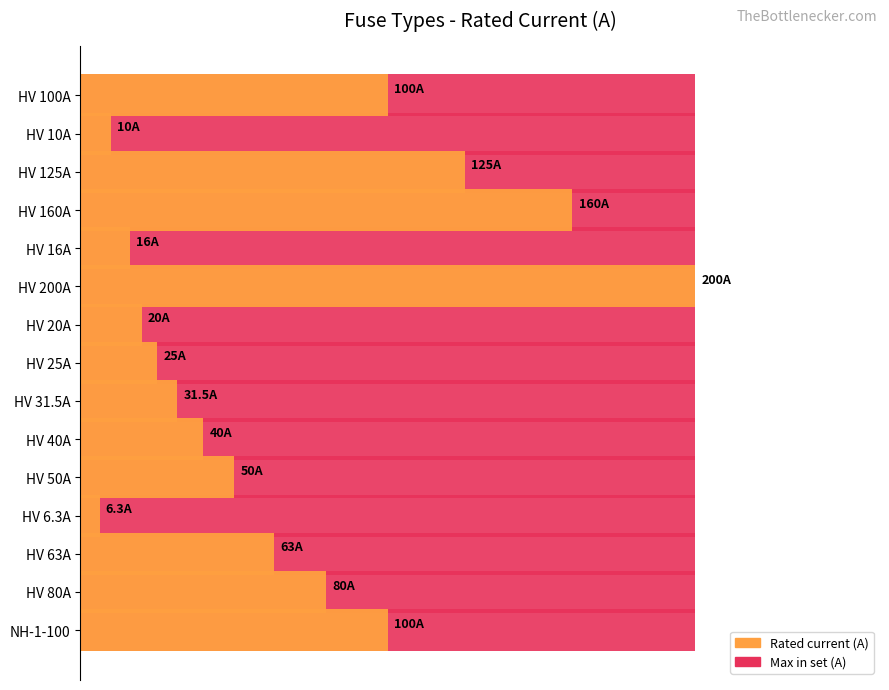

What value does the Rated current (A) series have at HV 31.5A?

15.8